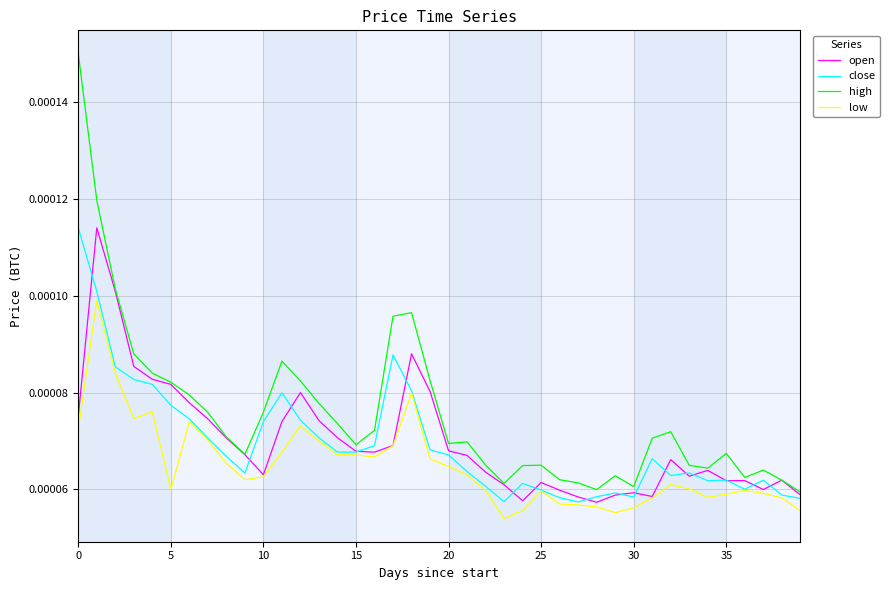

Which series has the largest range (max minus min)?

high